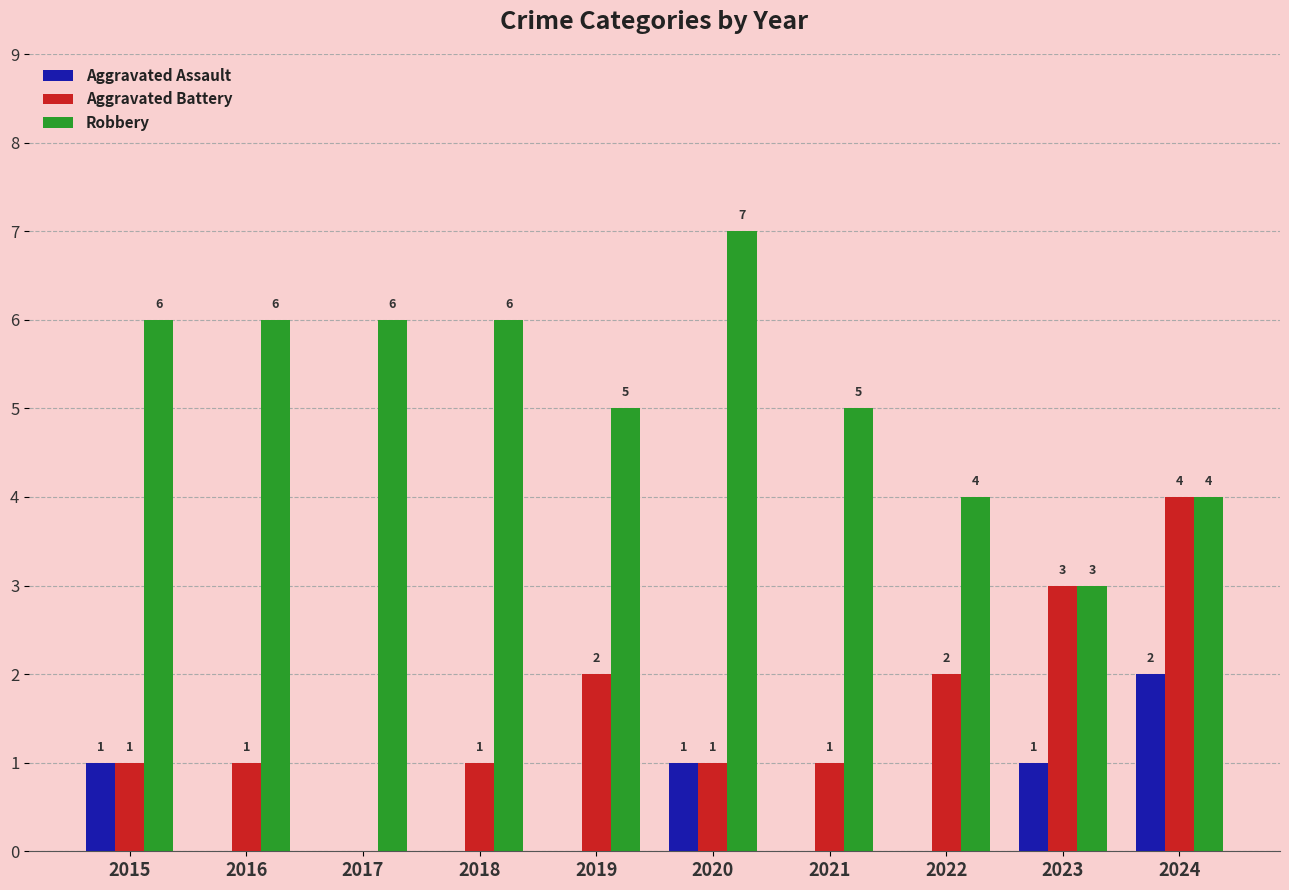

Is the value of Robbery at 2021 greater than the value of Aggravated Battery at 2019?

Yes